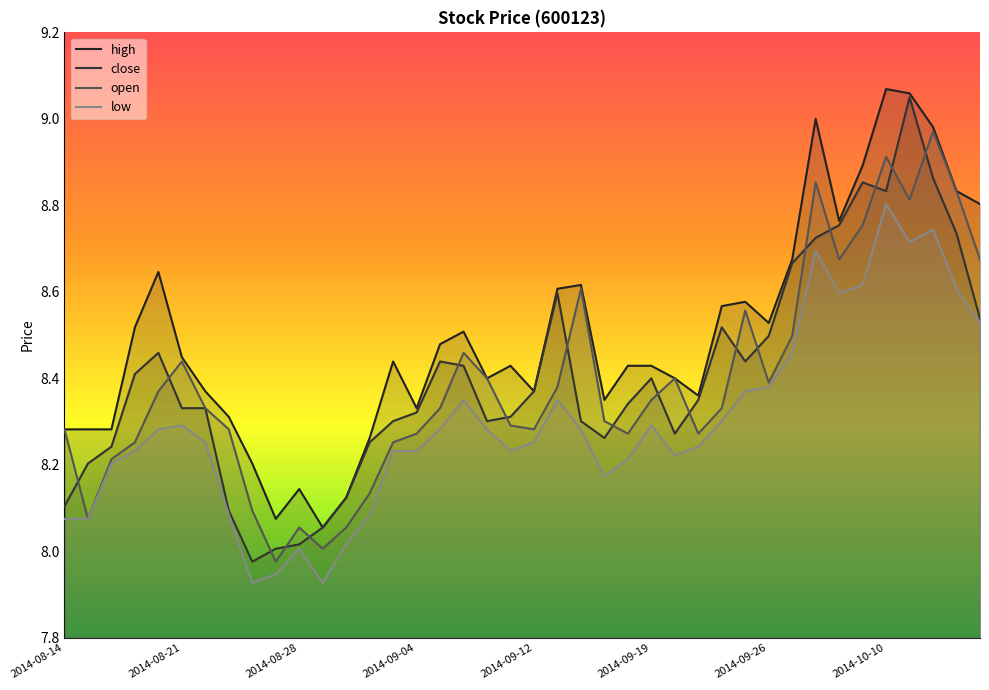

At which category does open reach its first local valley?

2014-08-15